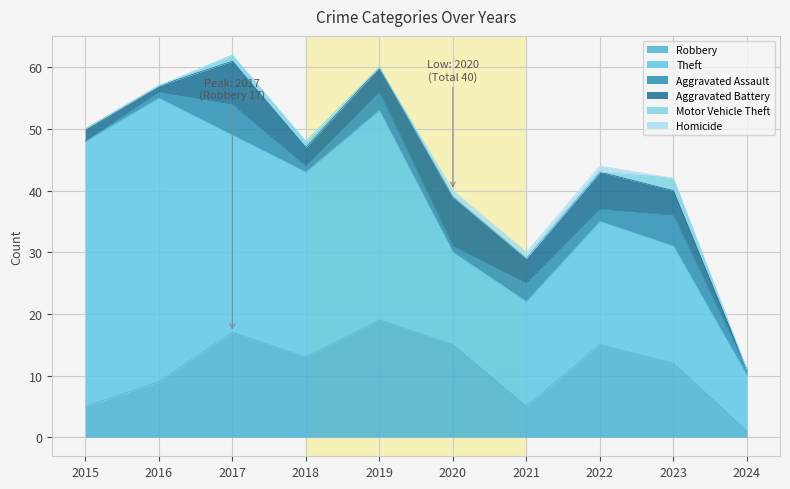

The Aggravated Assault series shows 4 at 2022. True or false?

False